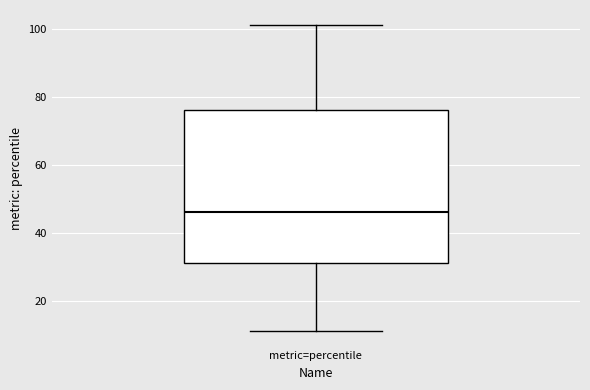

Where does the lower whisker of the box for metric=percentile end on the y-axis? The values are not printed on the chart, so give them approximately, as read against the axis.

12